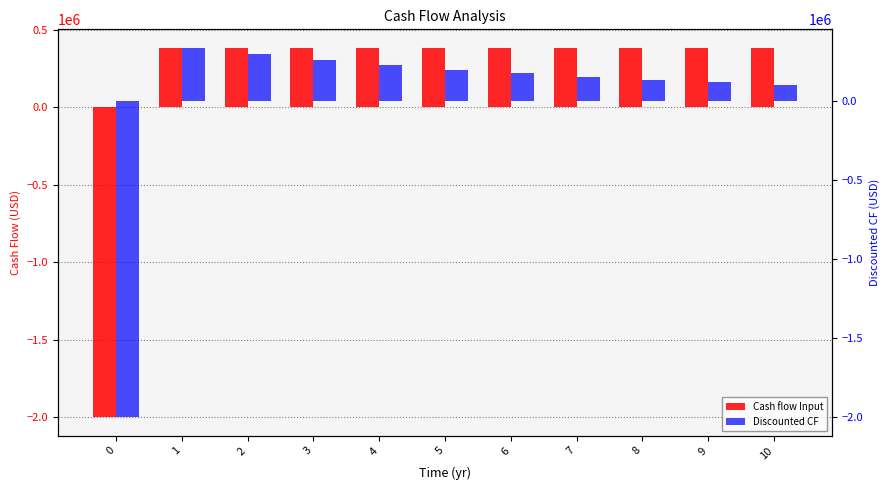

True or false: Discounted CF has a value of 227019.6 at 4.

True